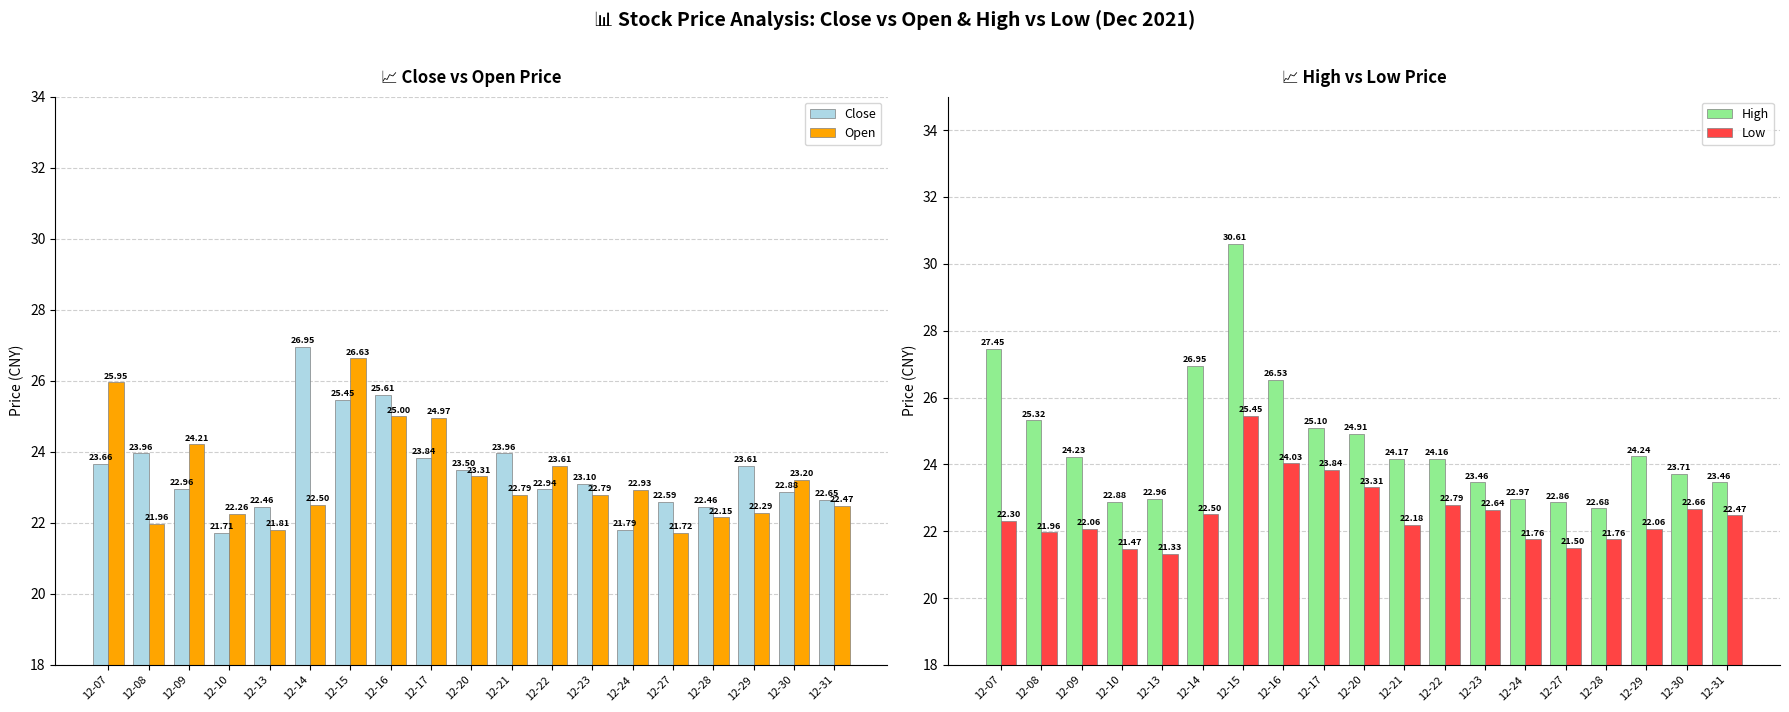

What is the lowest value of the Low series?

21.3